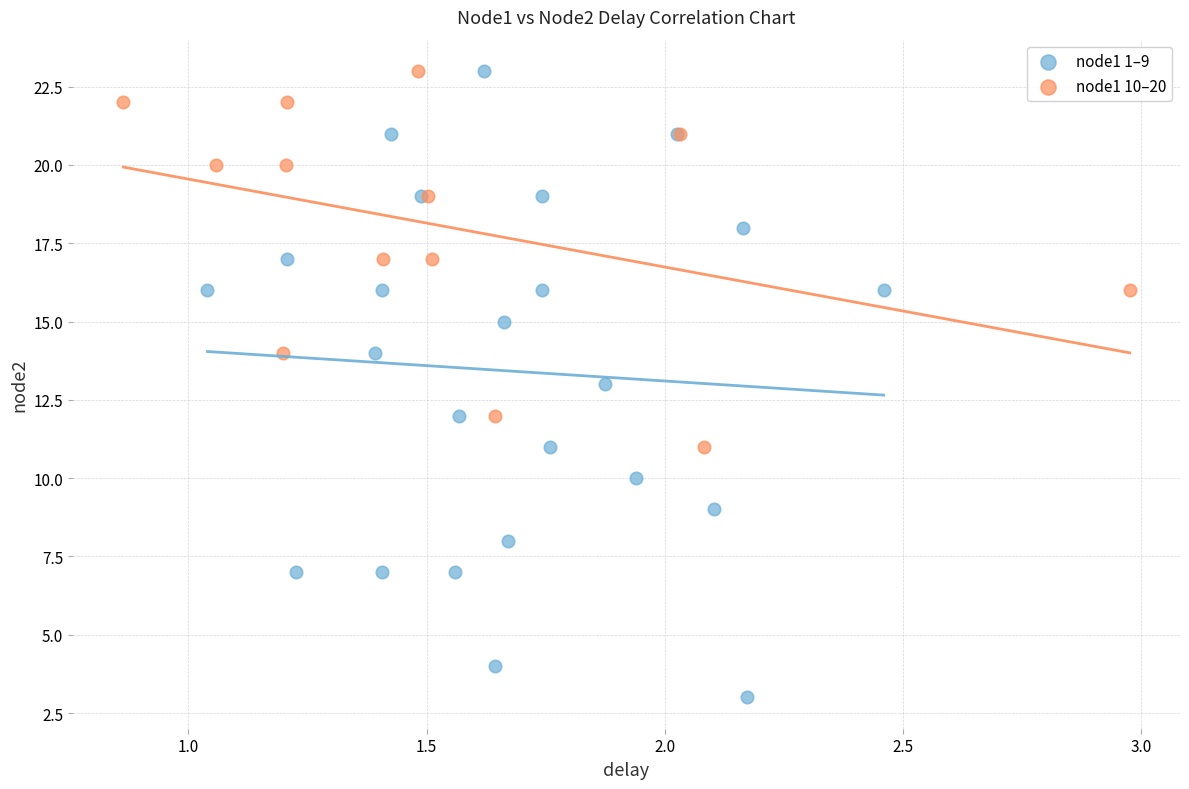

Which series has the widest spread of Y values?

node1 1–9